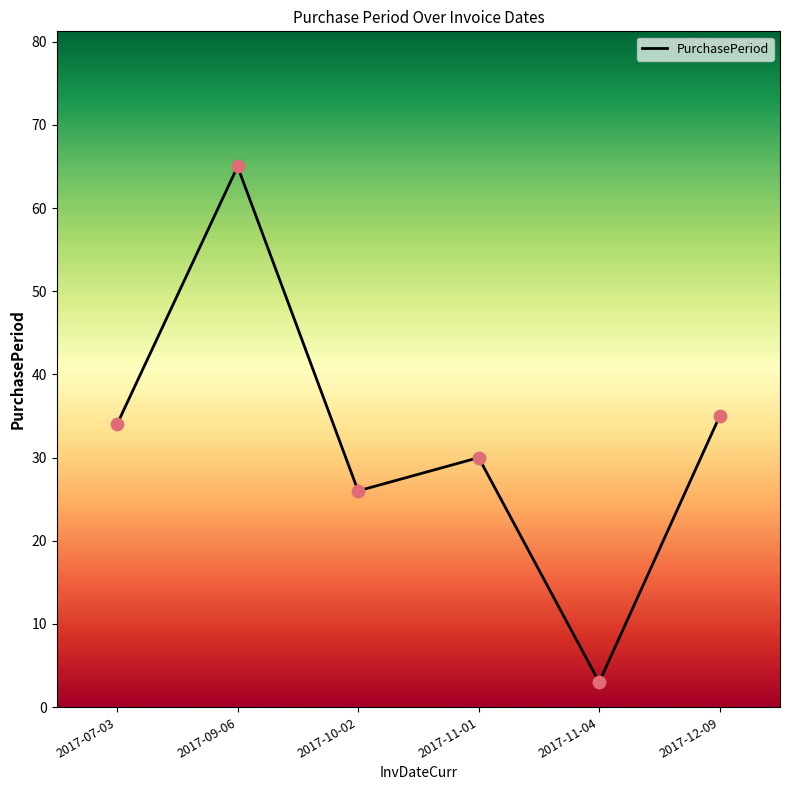

What is the ratio of the value at 2017-12-09 to the value at 2017-11-01?

1.2